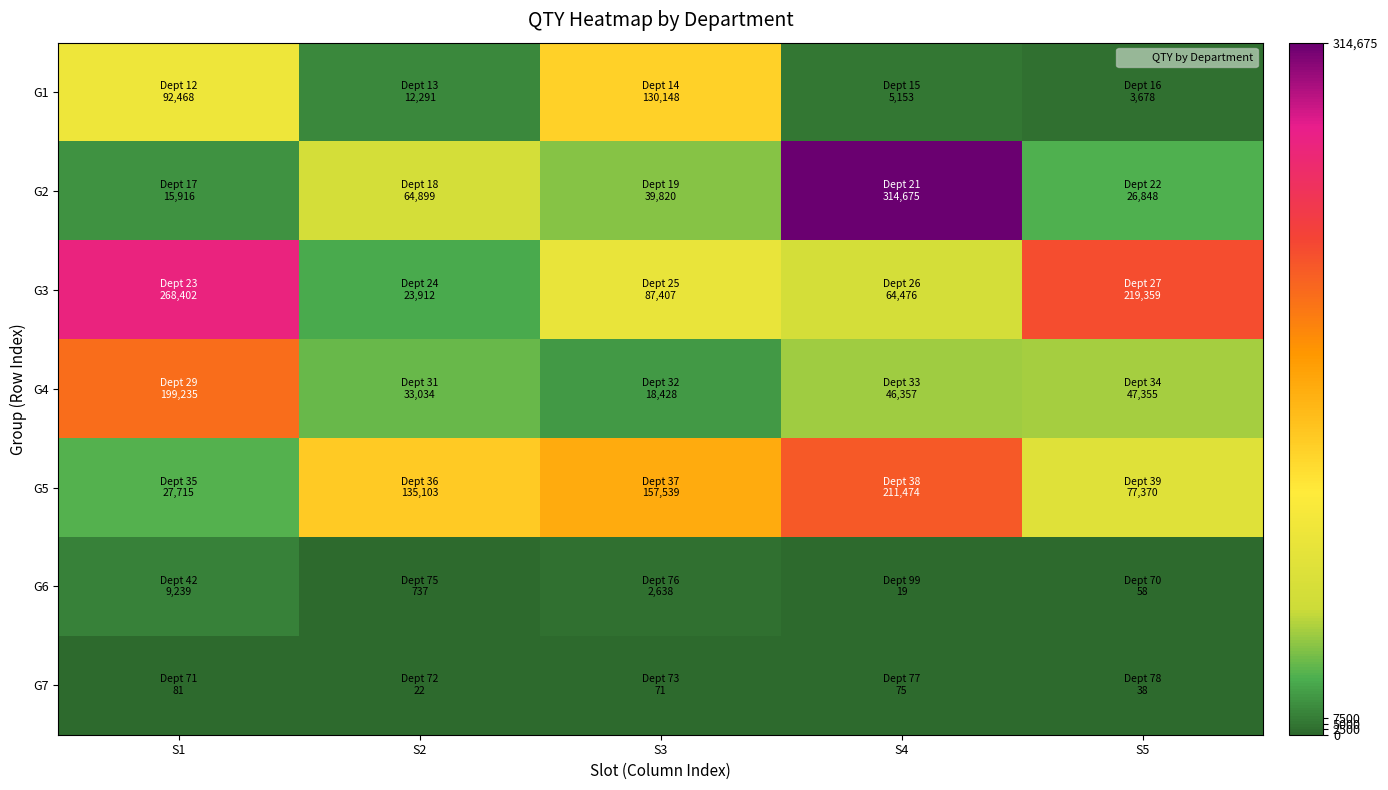

Reading left to right, transcribe all the data shown in this chart.

G1: S1=92468	S2=12291	S3=130148	S4=5153	S5=3678
G2: S1=15916	S2=64899	S3=39820	S4=314675	S5=26848
G3: S1=268402	S2=23912	S3=87407	S4=64476	S5=219359
G4: S1=199235	S2=33034	S3=18428	S4=46357	S5=47355
G5: S1=27715	S2=135103	S3=157539	S4=211474	S5=77370
G6: S1=9239	S2=737	S3=2638	S4=19	S5=58
G7: S1=81	S2=22	S3=71	S4=75	S5=38